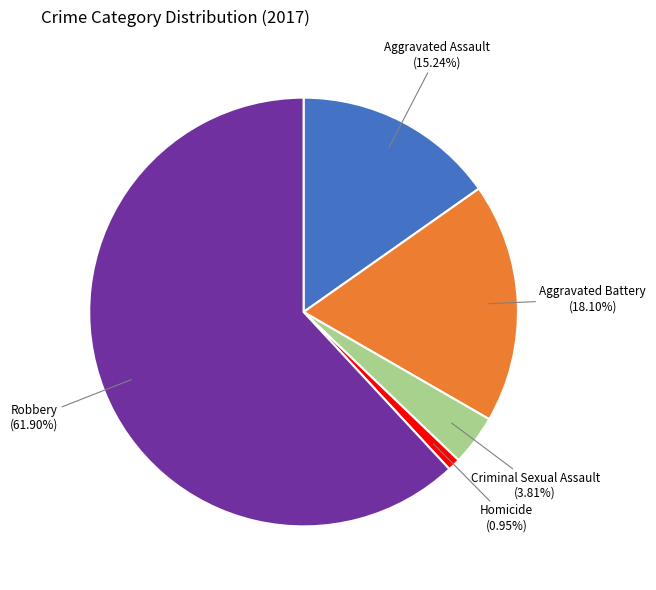

Do Aggravated Battery and Aggravated Assault together represent more than half of the pie?

No